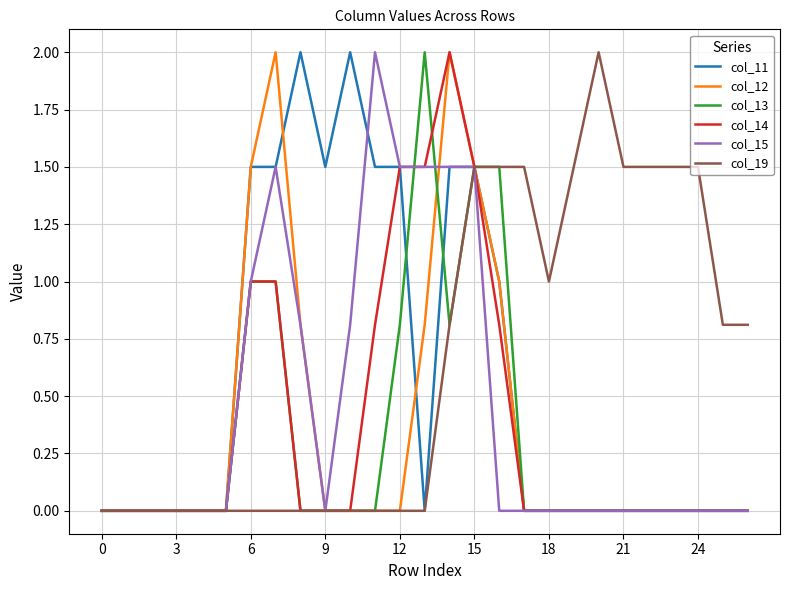

What is the maximum value shown in the chart?

2.0